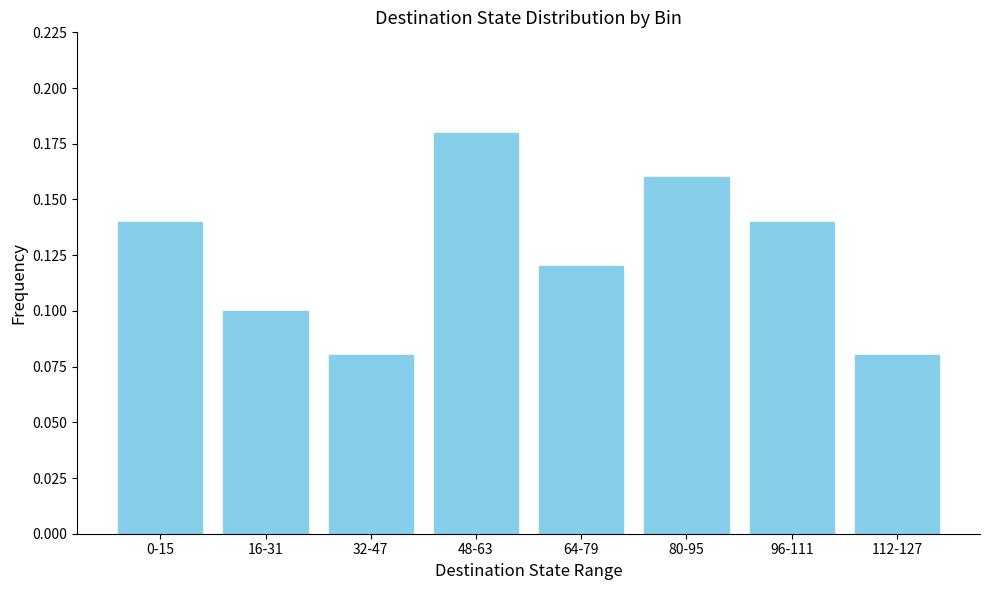

At which category does the chart reach its peak across all series?

48-63